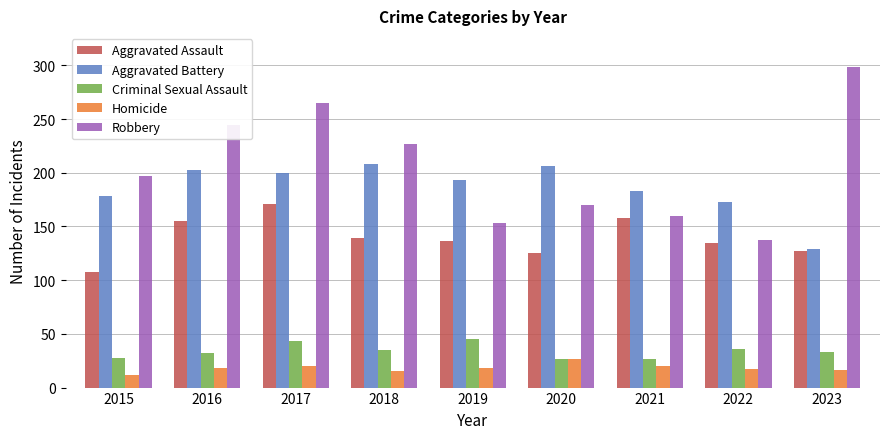

What is the total value across all series at 2023?

603